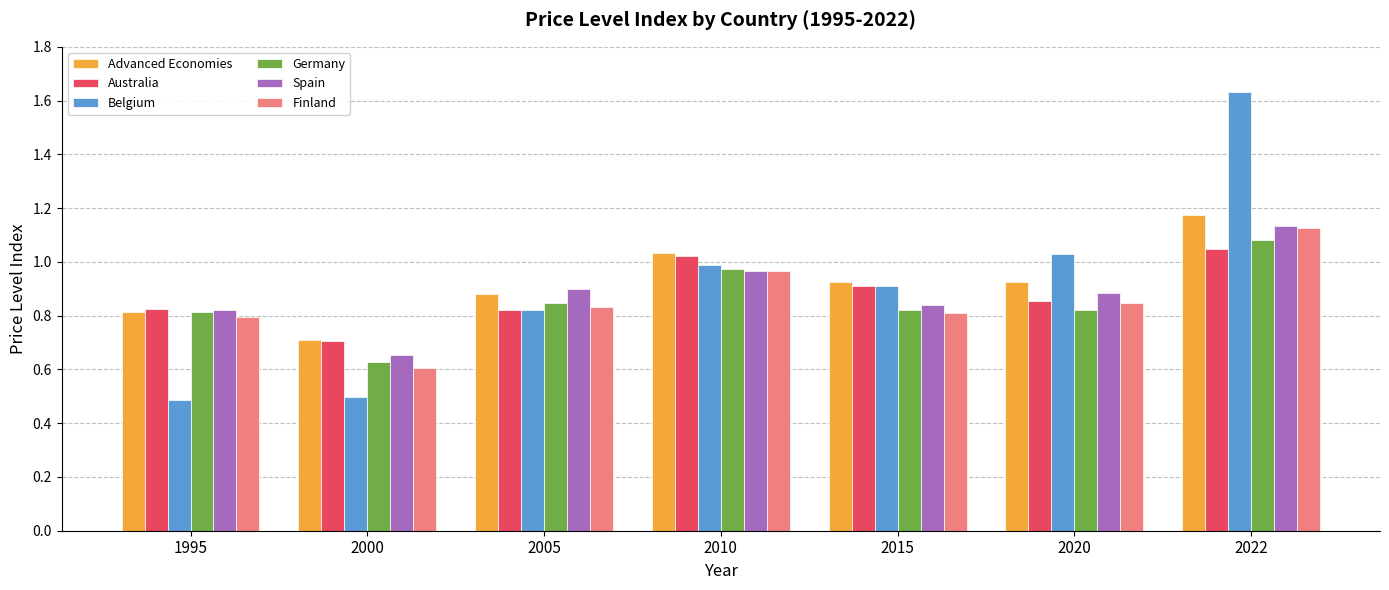

How many bars are there in each group?

6